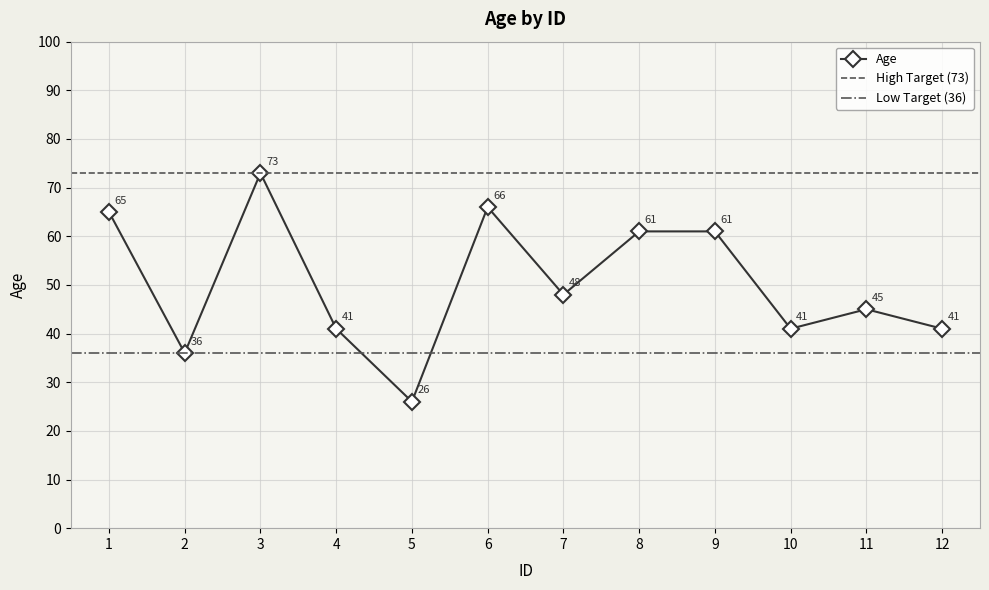

At which category does the chart reach its minimum across all series?

5